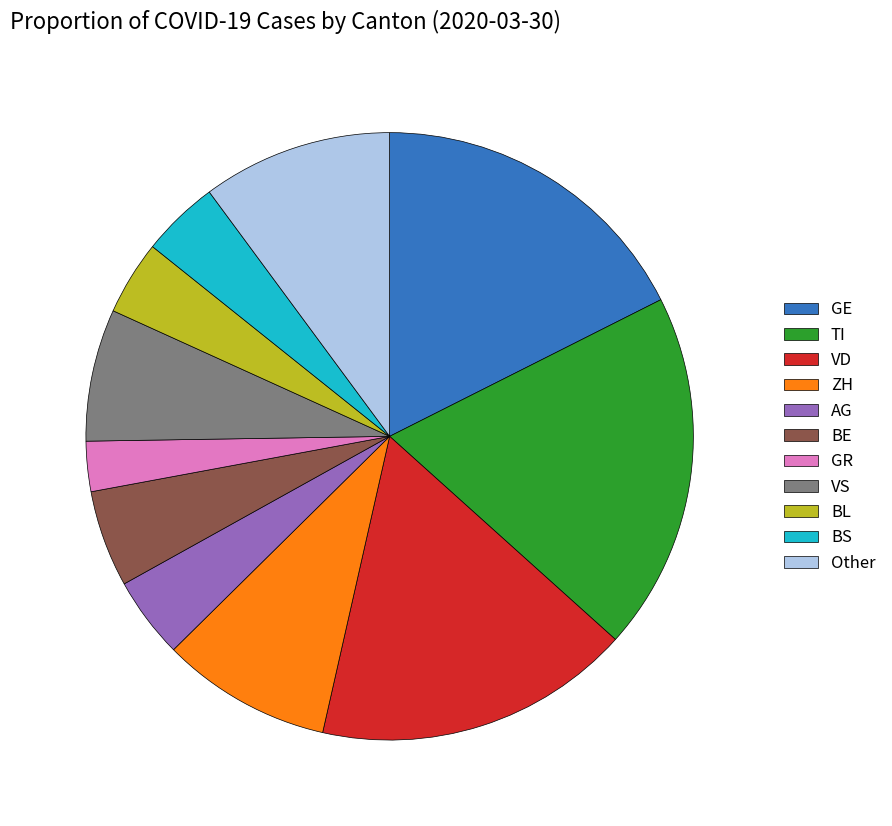

Between GE and AG, which is larger?

GE